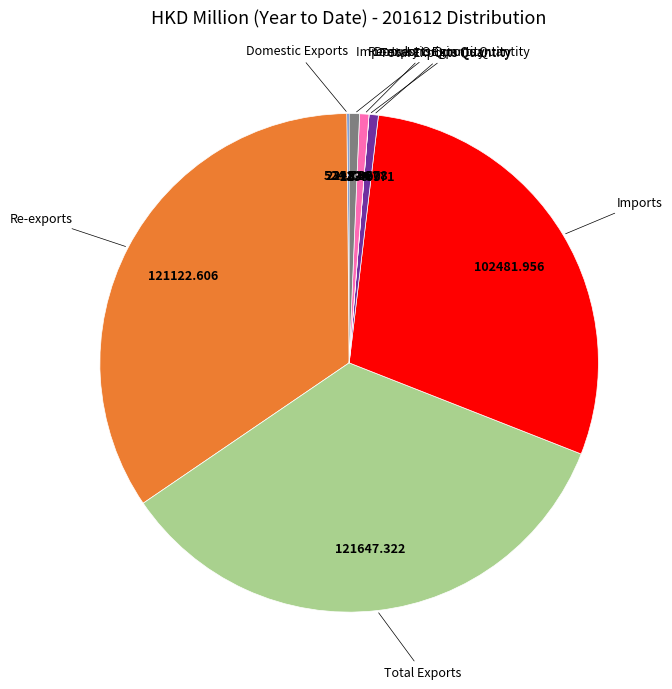

Is there any slice that represents more than half of the pie?

No